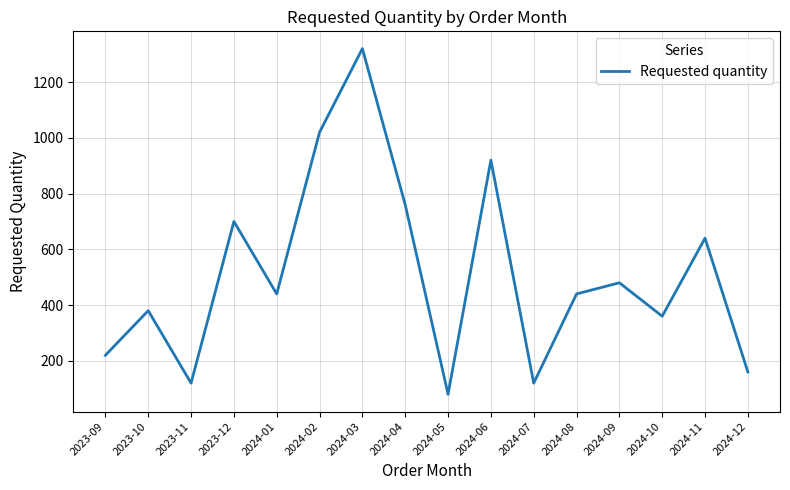

At which category does the data reach its first local valley?

2023-11